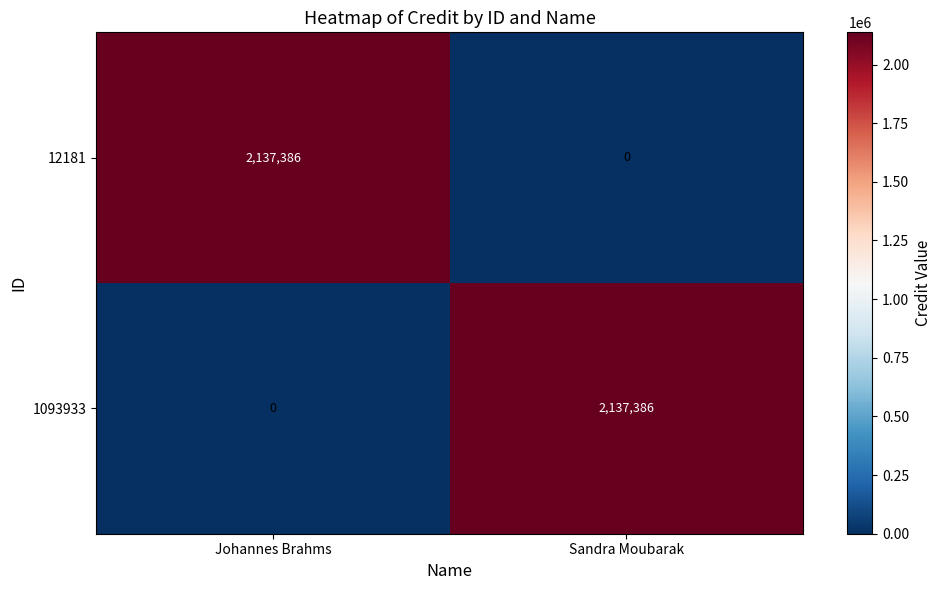

Is the value of 1093933 at Johannes Brahms greater than the value of 12181 at Johannes Brahms?

No